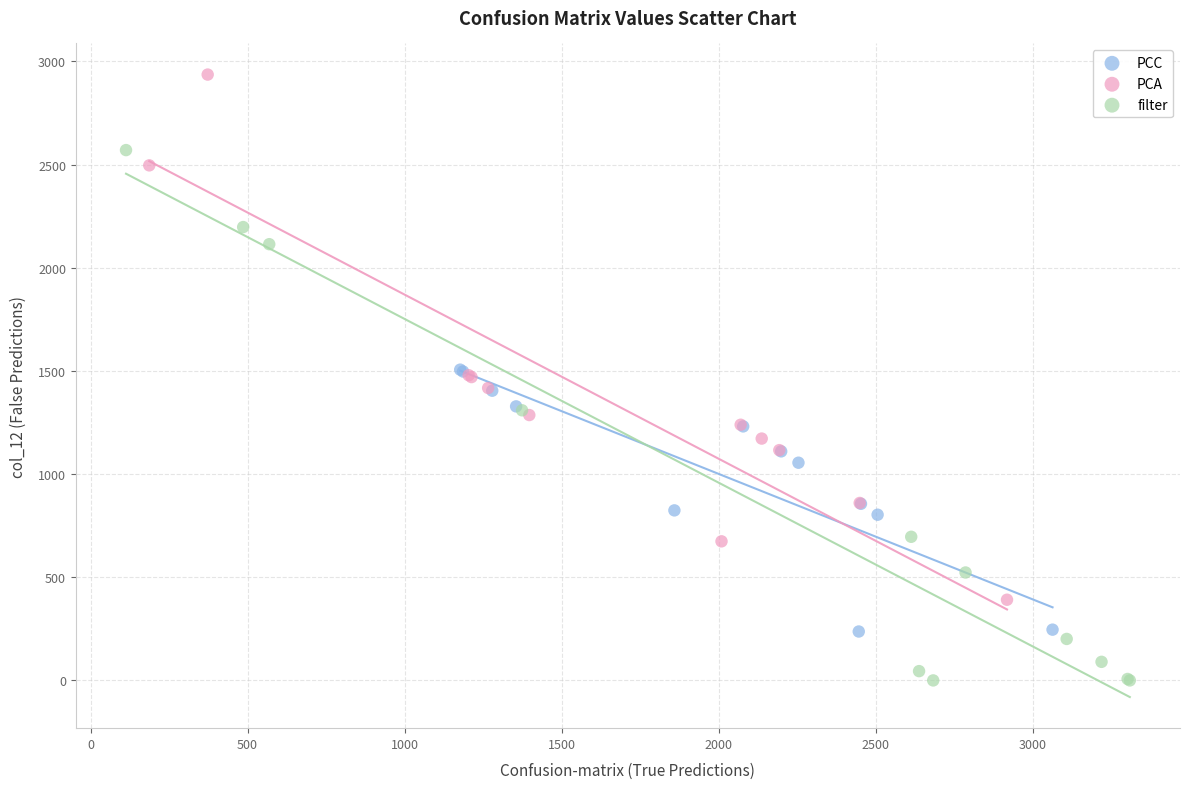

Which series reaches the minimum Y coordinate?

filter